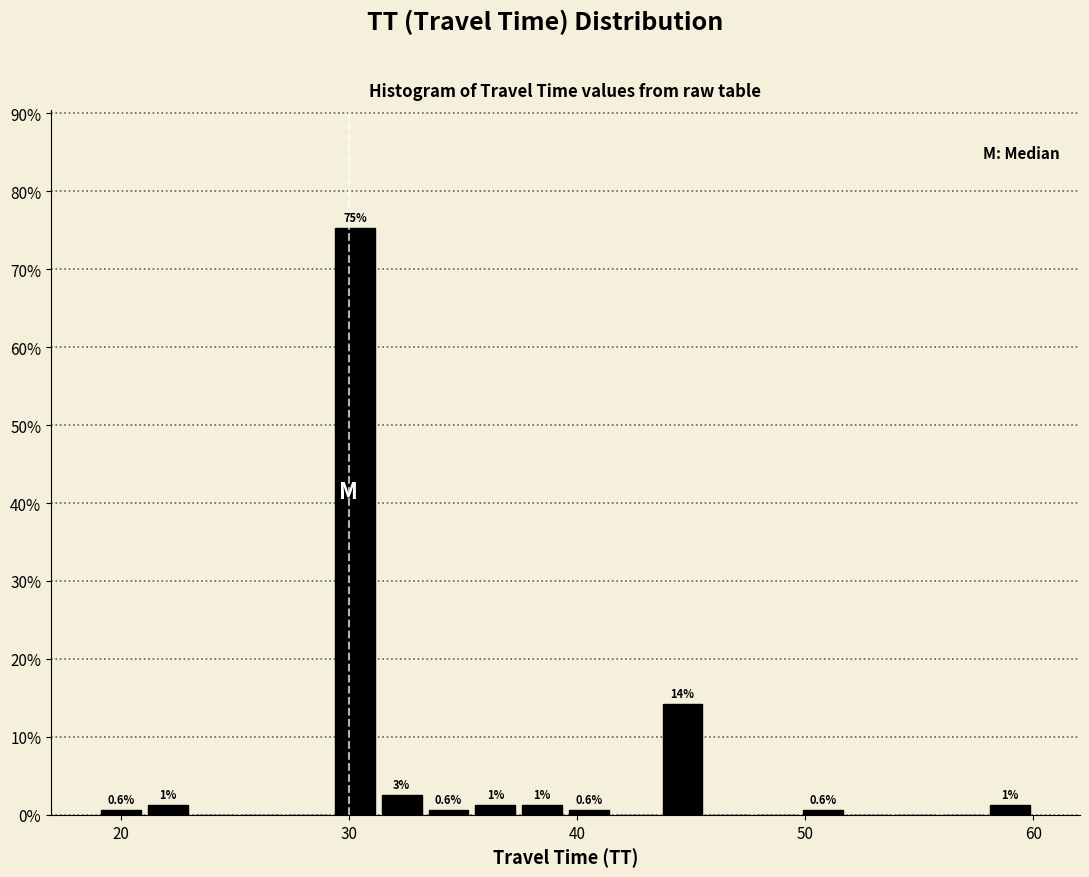

Read against the x-axis, roughly where is the centre of the tallest bar?

30